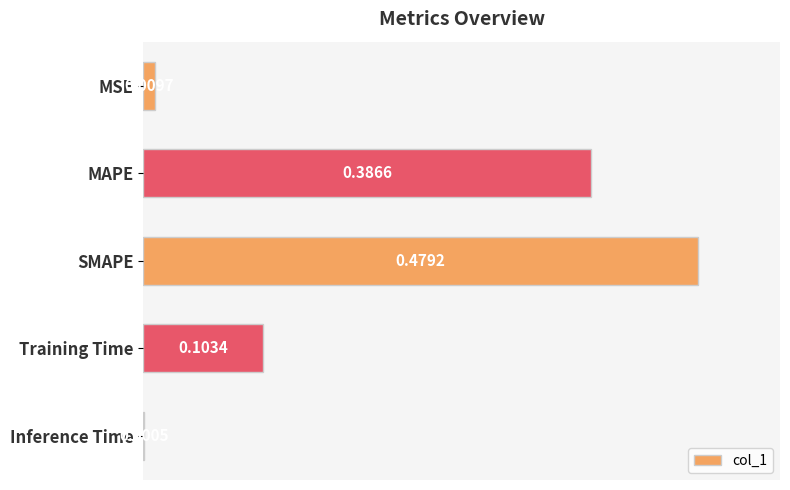

What is the average value?

0.2